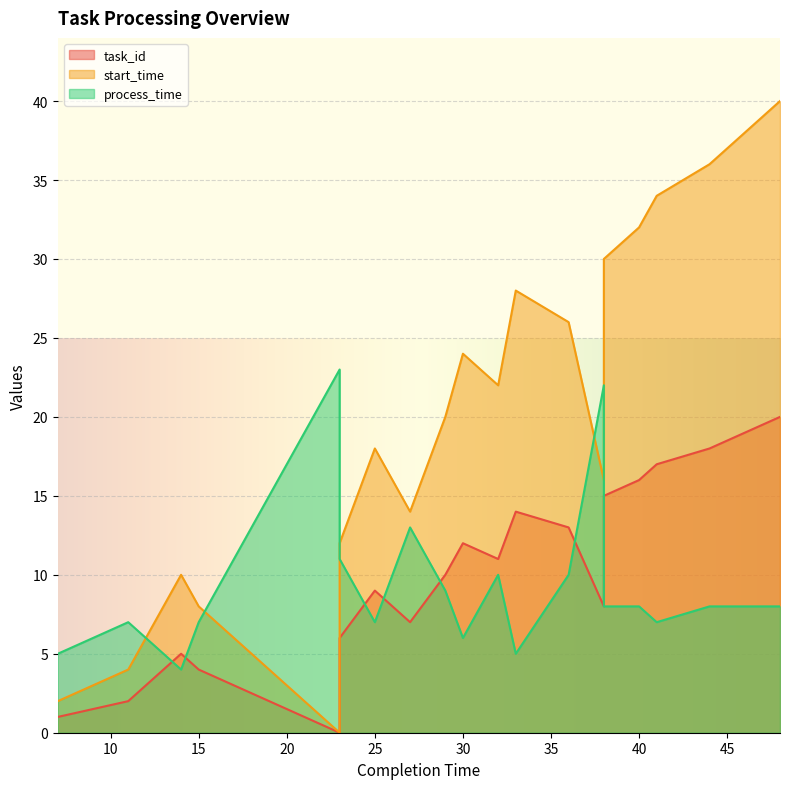

What is the sum of all start_time values?

382